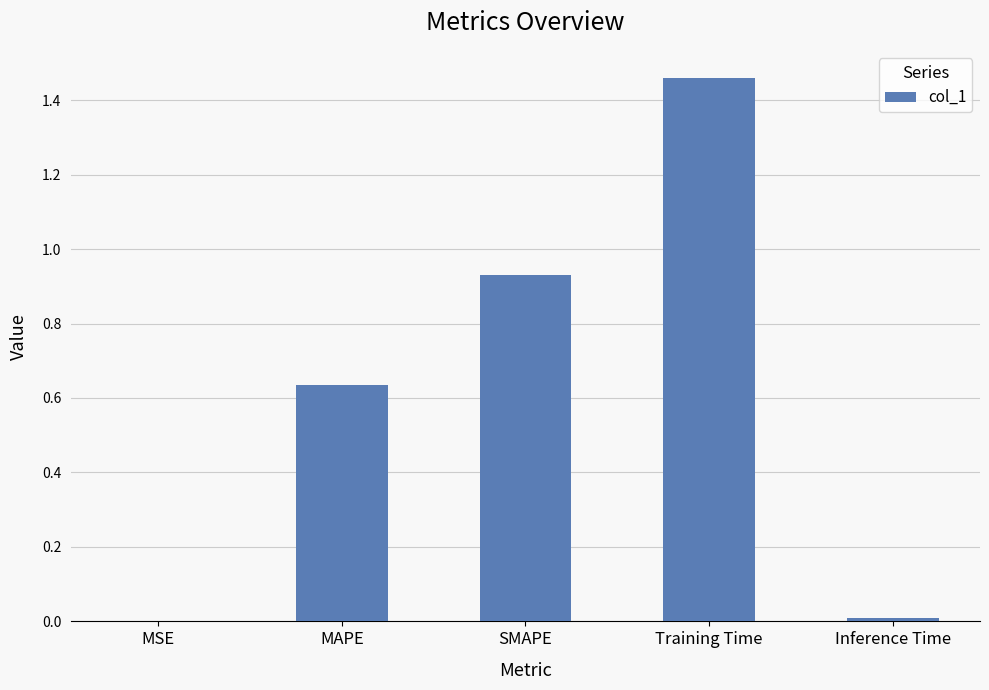

What is the sum of all values?

3.0